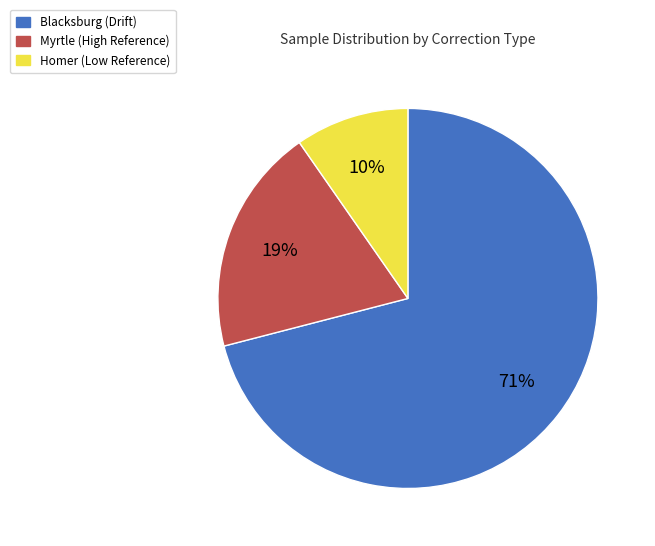

Is it true that Myrtle (High Reference) is 19% of the pie?

True